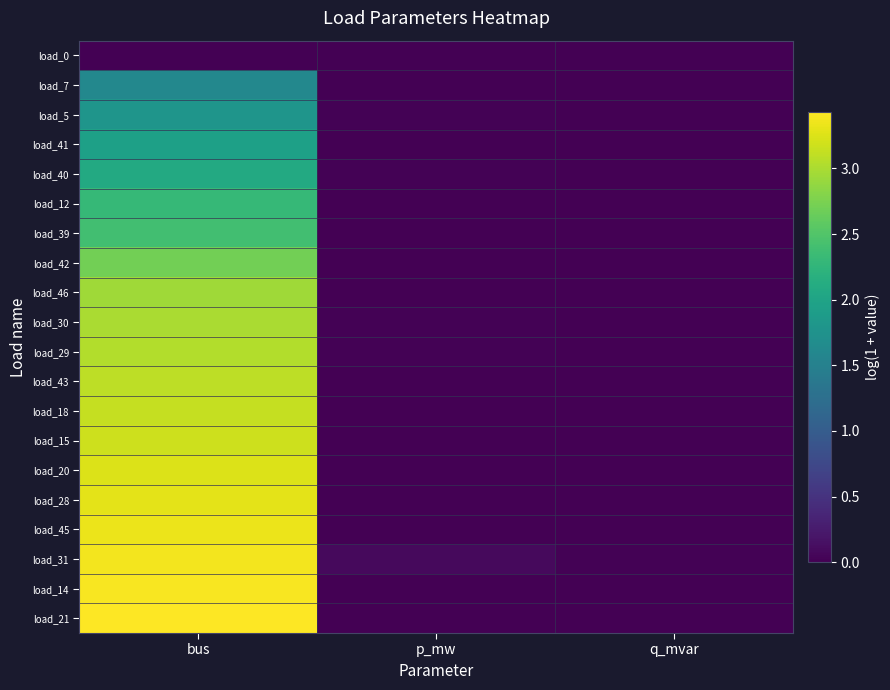

Reading left to right, what are all the values shown in this chart?

load_0: bus=0.0	p_mw=0.0	q_mvar=0.0
load_7: bus=1.6	p_mw=0.0	q_mvar=0.0
load_5: bus=1.8	p_mw=0.0	q_mvar=0.0
load_41: bus=1.9	p_mw=0.0	q_mvar=0.0
load_40: bus=2.1	p_mw=0.0	q_mvar=0.0
load_12: bus=2.3	p_mw=0.0	q_mvar=0.0
load_39: bus=2.4	p_mw=0.0	q_mvar=0.0
load_42: bus=2.7	p_mw=0.0	q_mvar=0.0
load_46: bus=2.9	p_mw=0.0	q_mvar=0.0
load_30: bus=3.0	p_mw=0.0	q_mvar=0.0
load_29: bus=3.0	p_mw=0.0	q_mvar=0.0
load_43: bus=3.1	p_mw=0.0	q_mvar=0.0
load_18: bus=3.1	p_mw=0.0	q_mvar=0.0
load_15: bus=3.2	p_mw=0.0	q_mvar=0.0
load_20: bus=3.3	p_mw=0.0	q_mvar=0.0
load_28: bus=3.3	p_mw=0.0	q_mvar=0.0
load_45: bus=3.3	p_mw=0.0	q_mvar=0.0
load_31: bus=3.4	p_mw=0.1	q_mvar=0.0
load_14: bus=3.4	p_mw=0.0	q_mvar=0.0
load_21: bus=3.4	p_mw=0.0	q_mvar=0.0